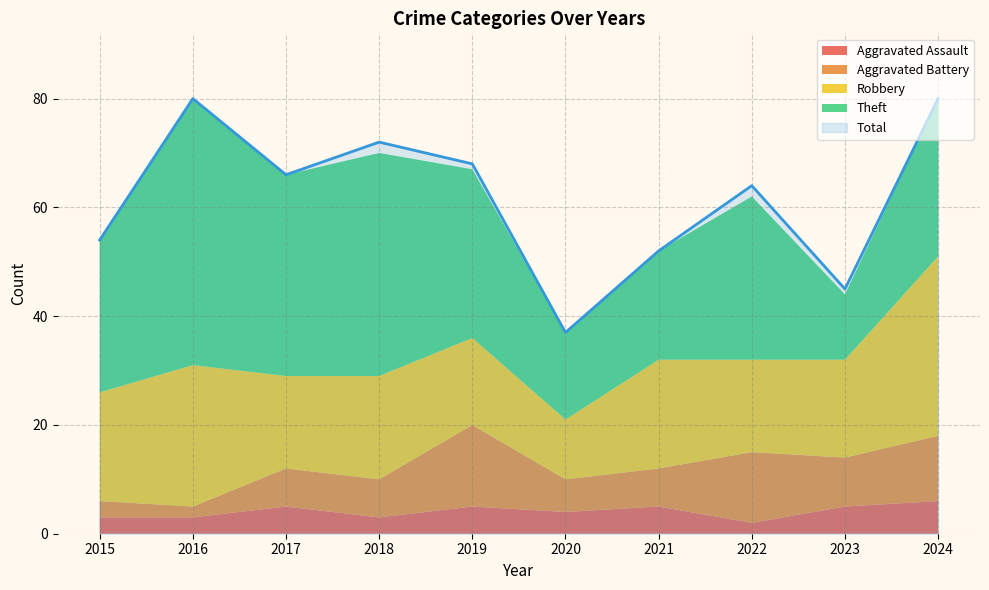

Does the chart have visible grid lines?

Yes